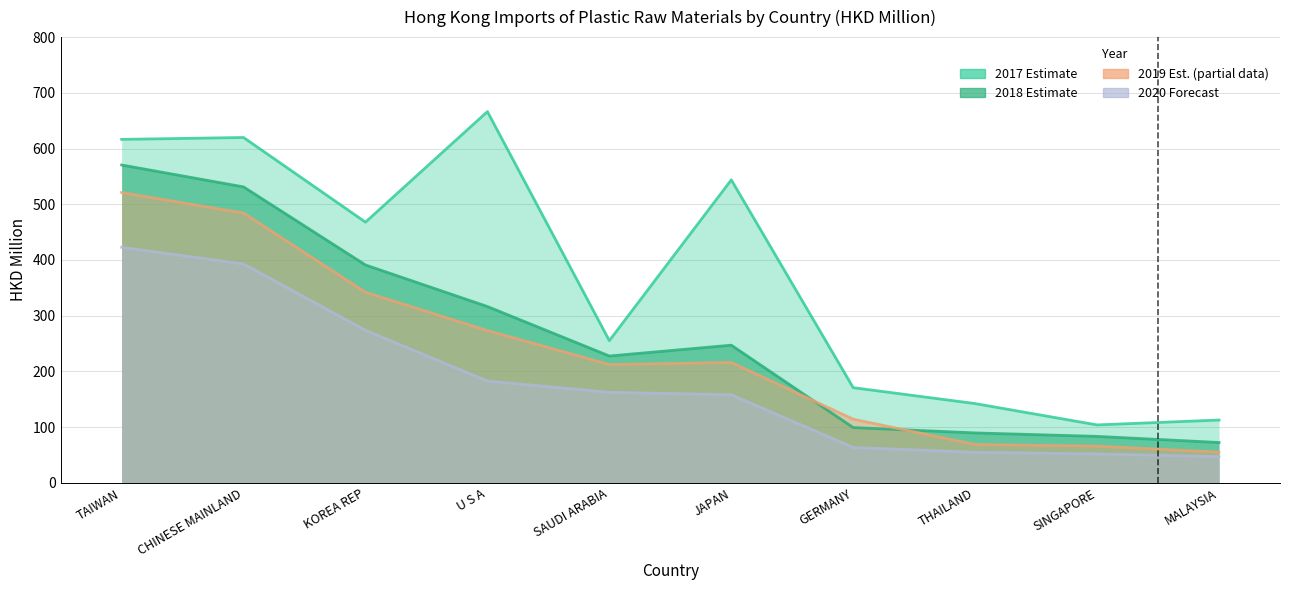

True or false: 201812 and 202011 cross at least once.

False